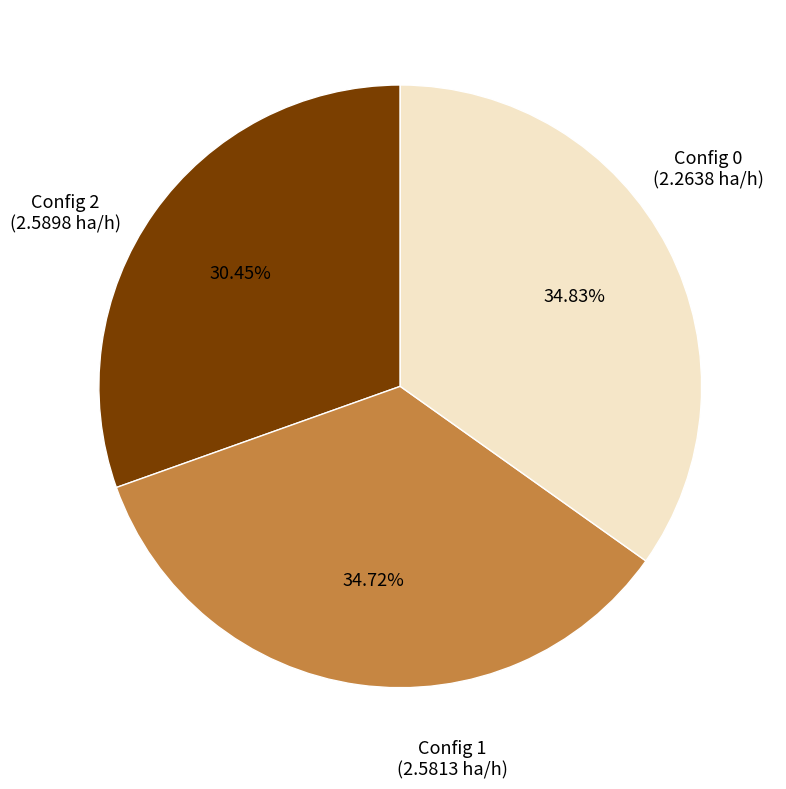

Is the sum of Config 0 and Config 2 greater than half?

Yes